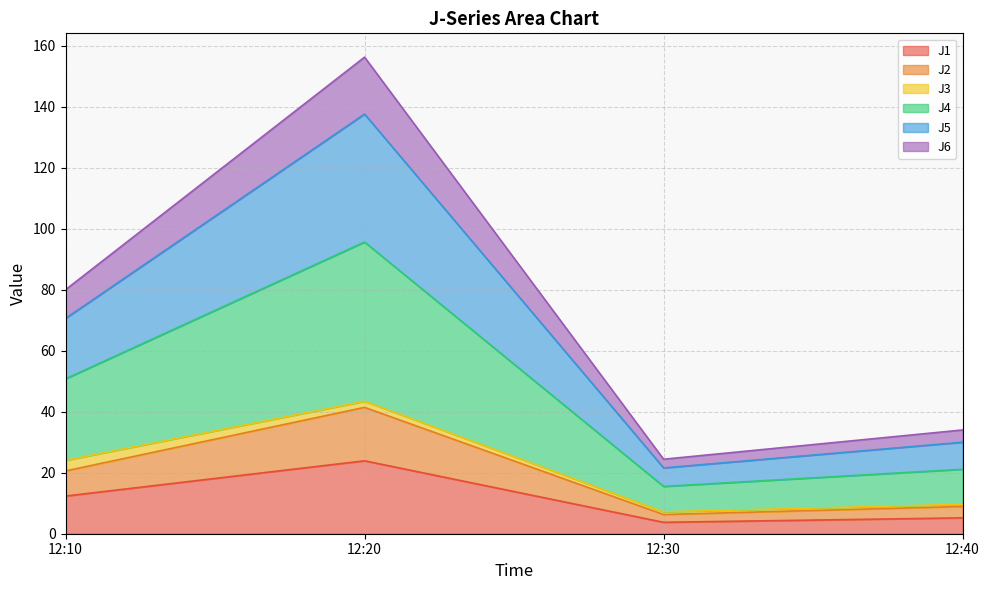

Is it true that J1 equals 12.3 at 12:10?

True